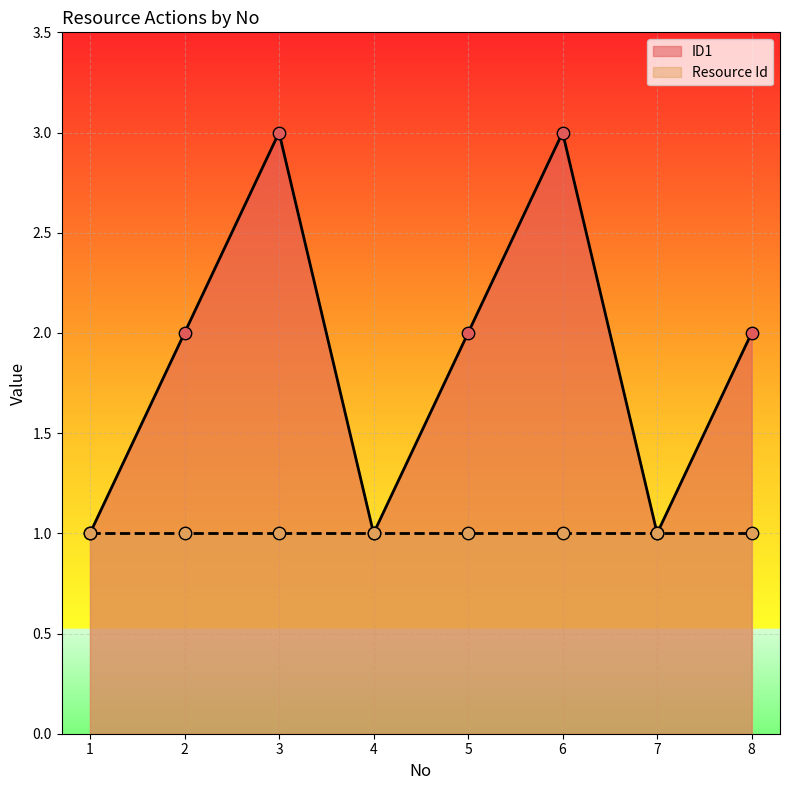

Approximately how many times larger is the value at 8 compared to 5?

1.0